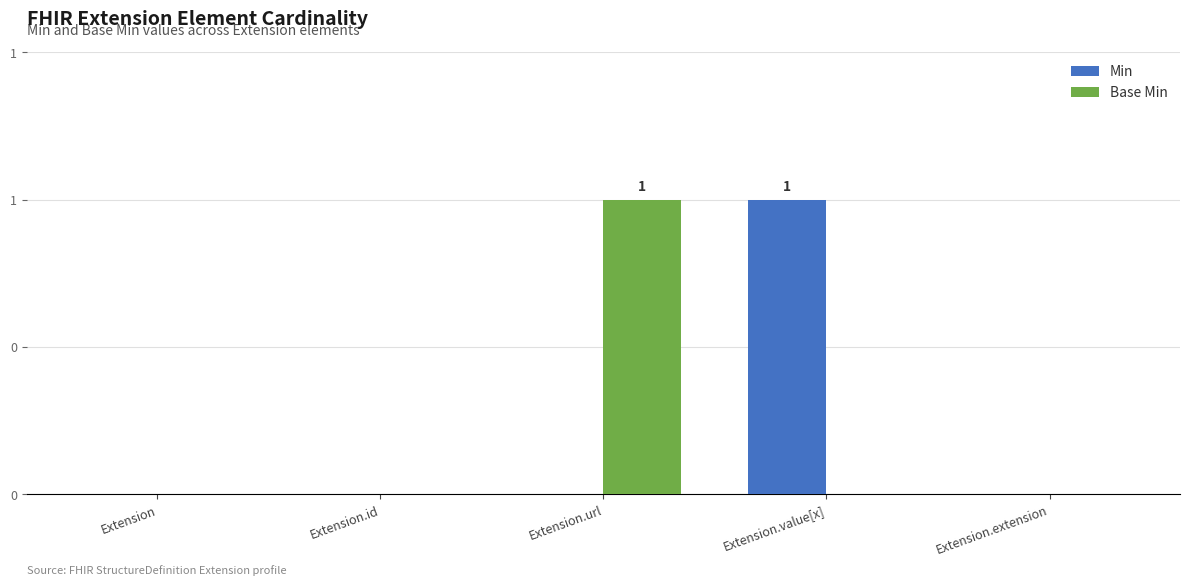

At how many categories does at least one series exceed 0?

2